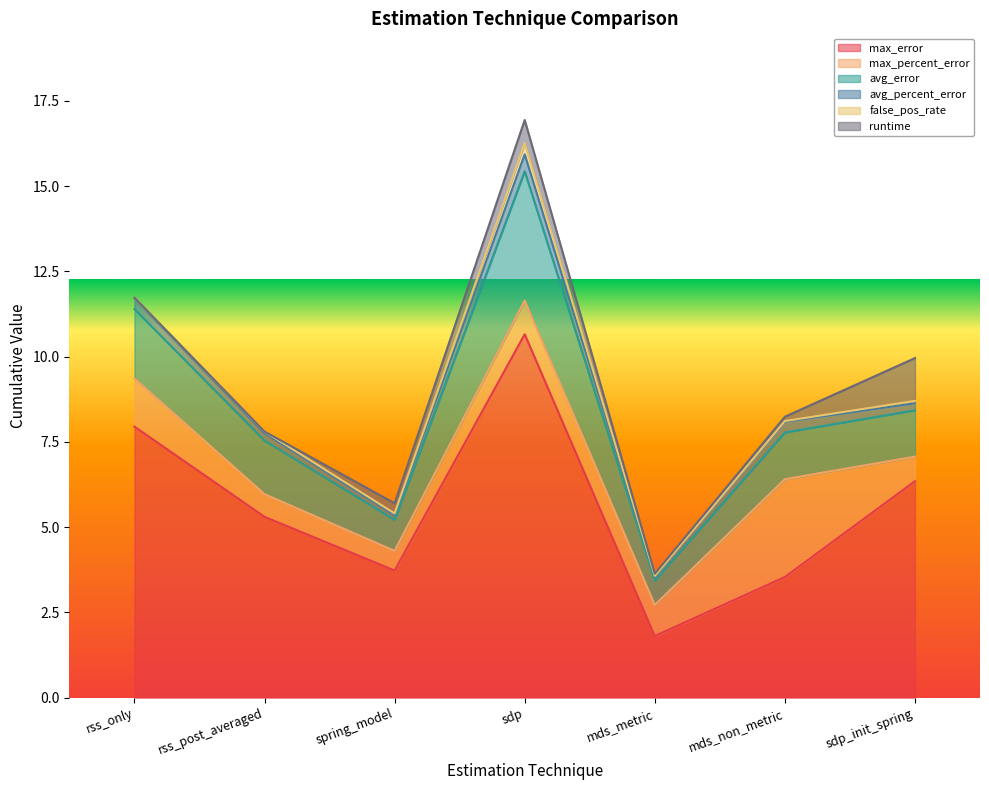

What is the label of the 3rd point from the left?

spring_model